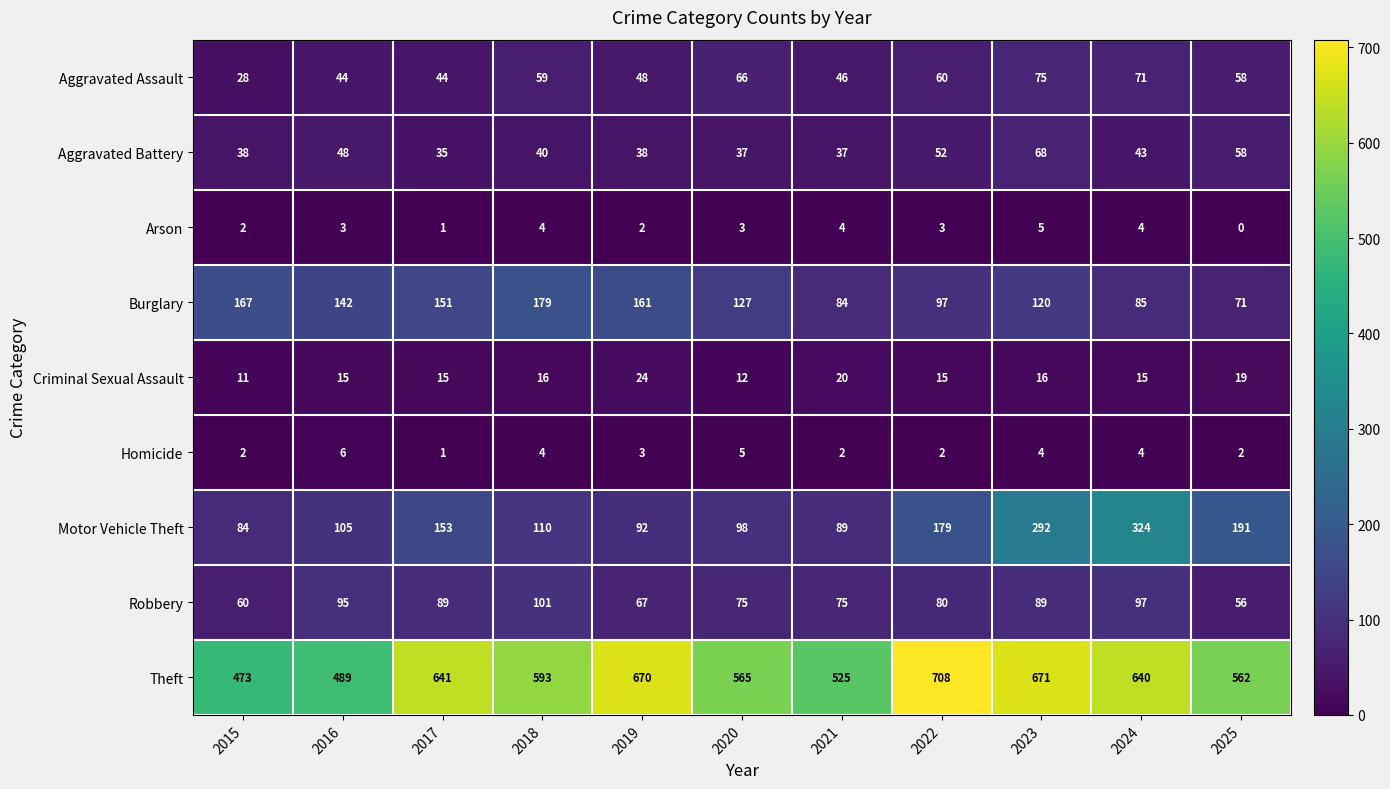

Rank the series at 2020 from highest to lowest value.

Theft, Burglary, Motor Vehicle Theft, Robbery, Aggravated Assault, Aggravated Battery, Criminal Sexual Assault, Homicide, Arson